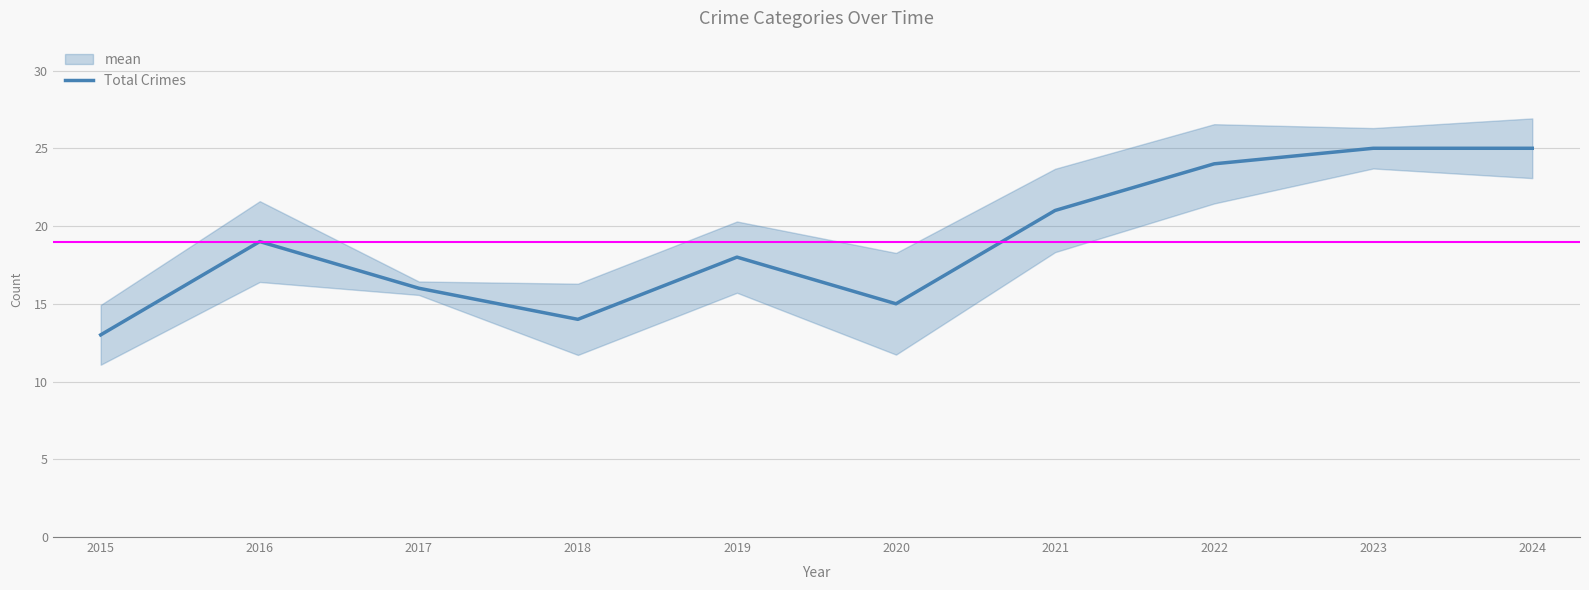

Count the number of values greater than 19.

4